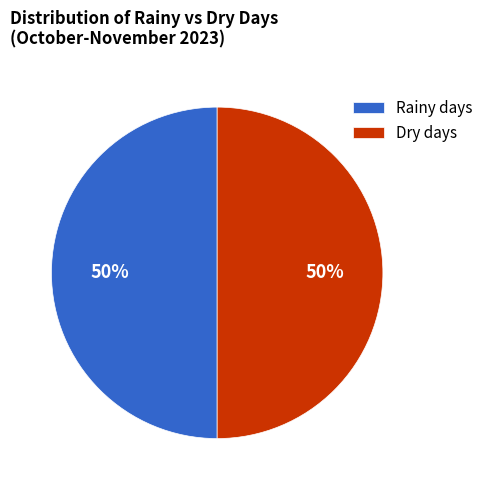

Is the sum of Dry days and Rainy days greater than half?

Yes